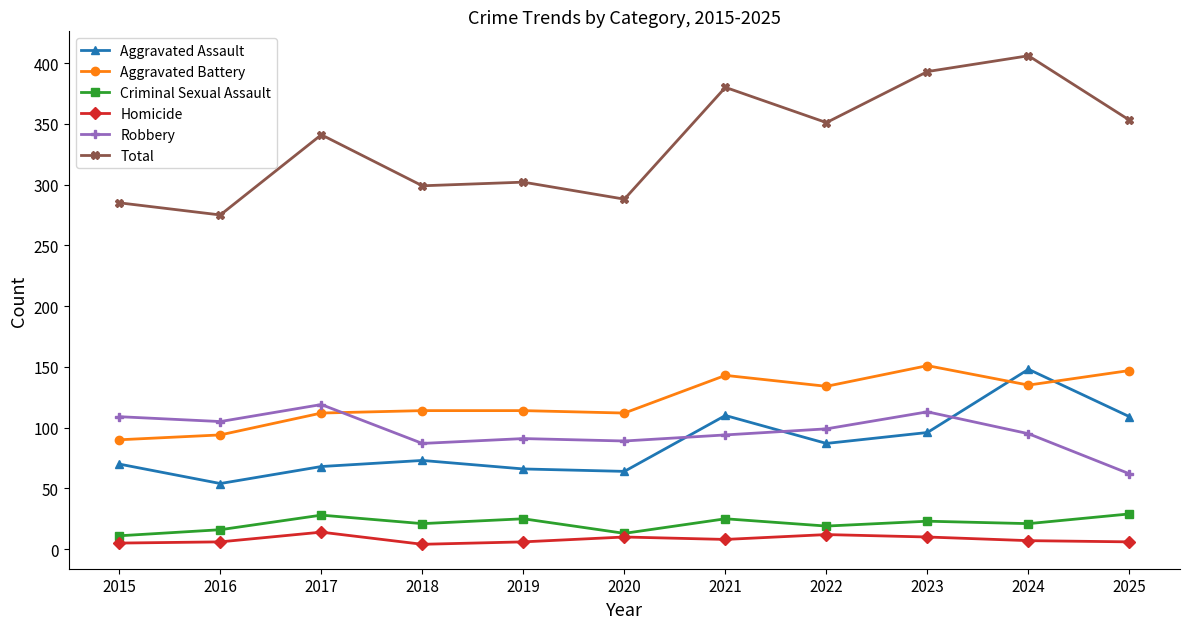

True or false: Total and Aggravated Assault cross at least once.

False